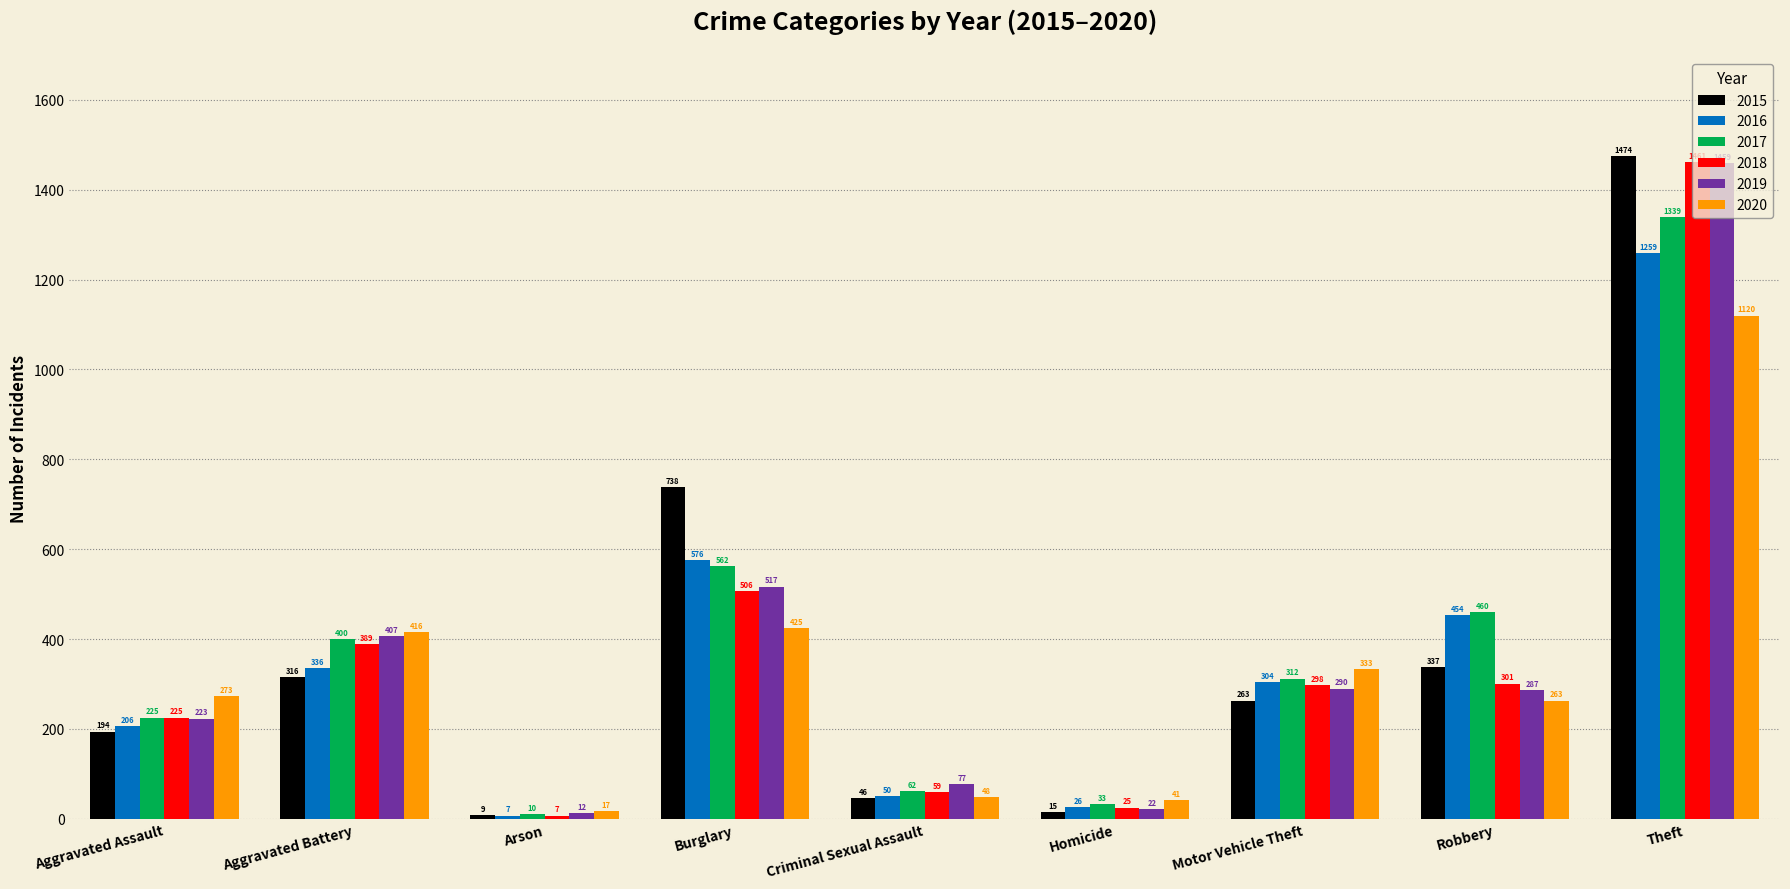

What is the difference between the maximum and minimum values in the 2020 series?

1103